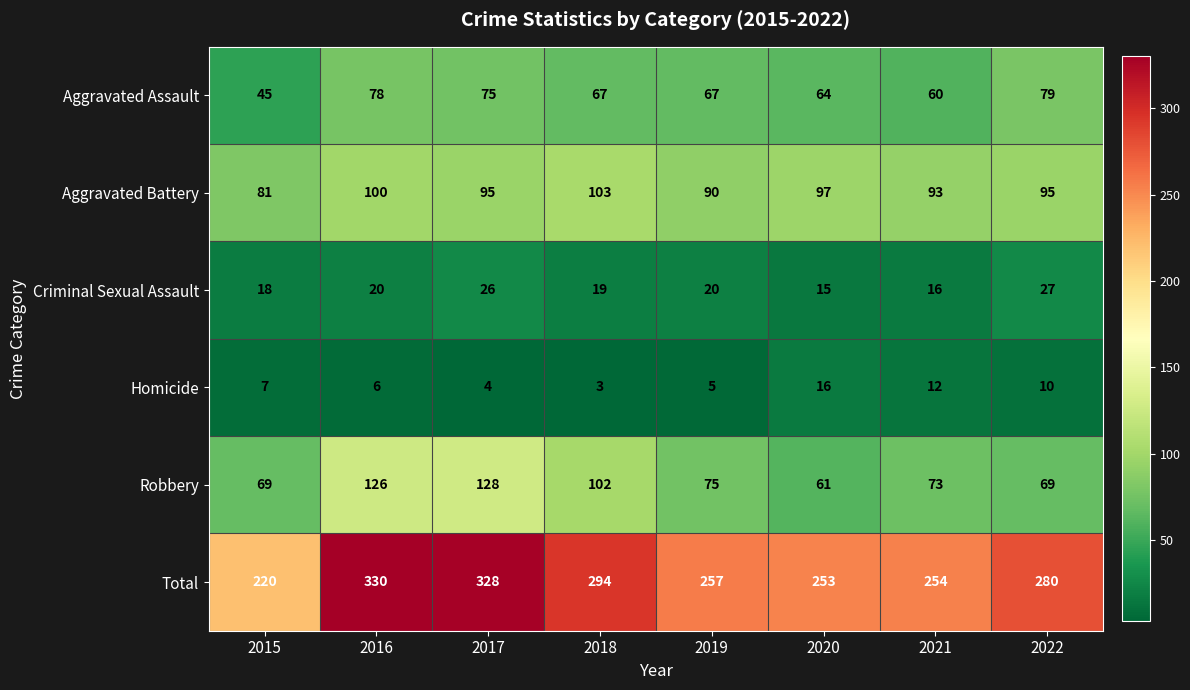

True or false: Robbery has a value of 221 at 2017.

False